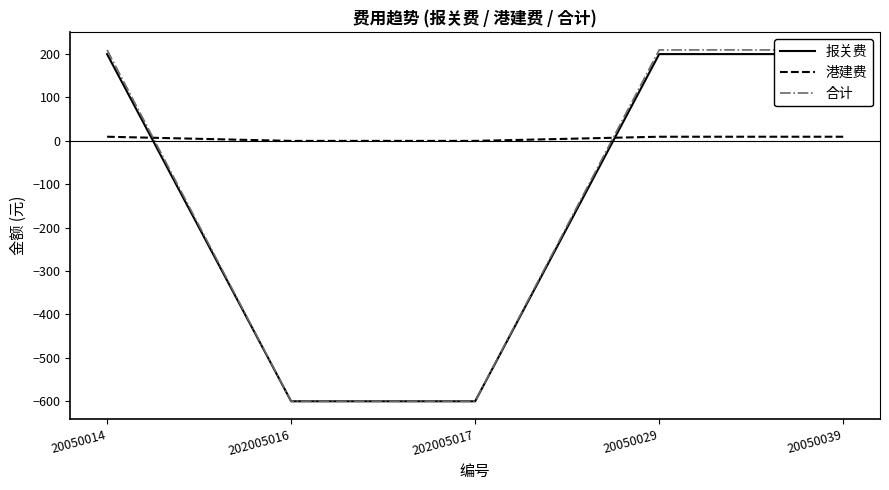

After their last crossing, which series has the higher values: 报关费 or 港建费?

报关费